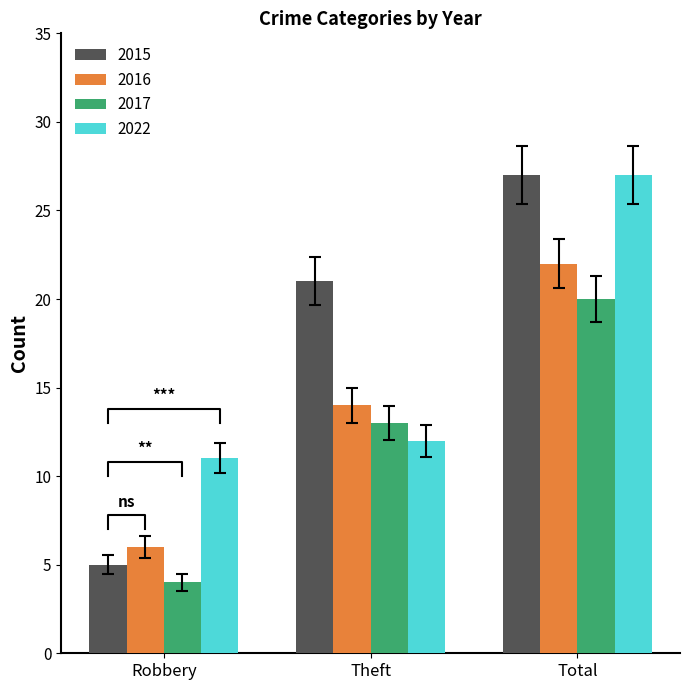

What is the difference between the highest and lowest values at Robbery?

6.7